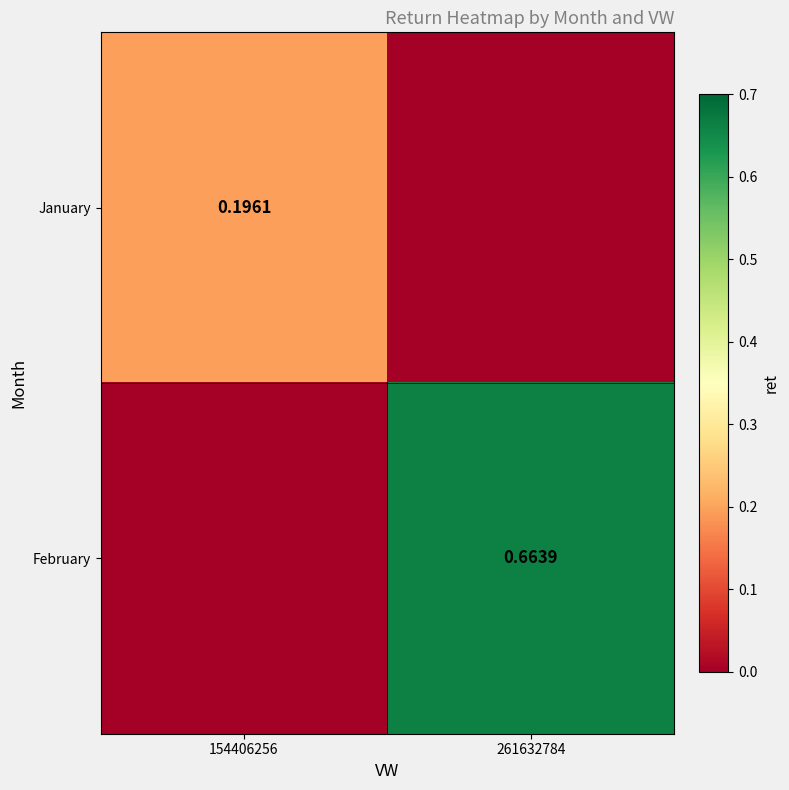

What is the average value of the January series?

0.1